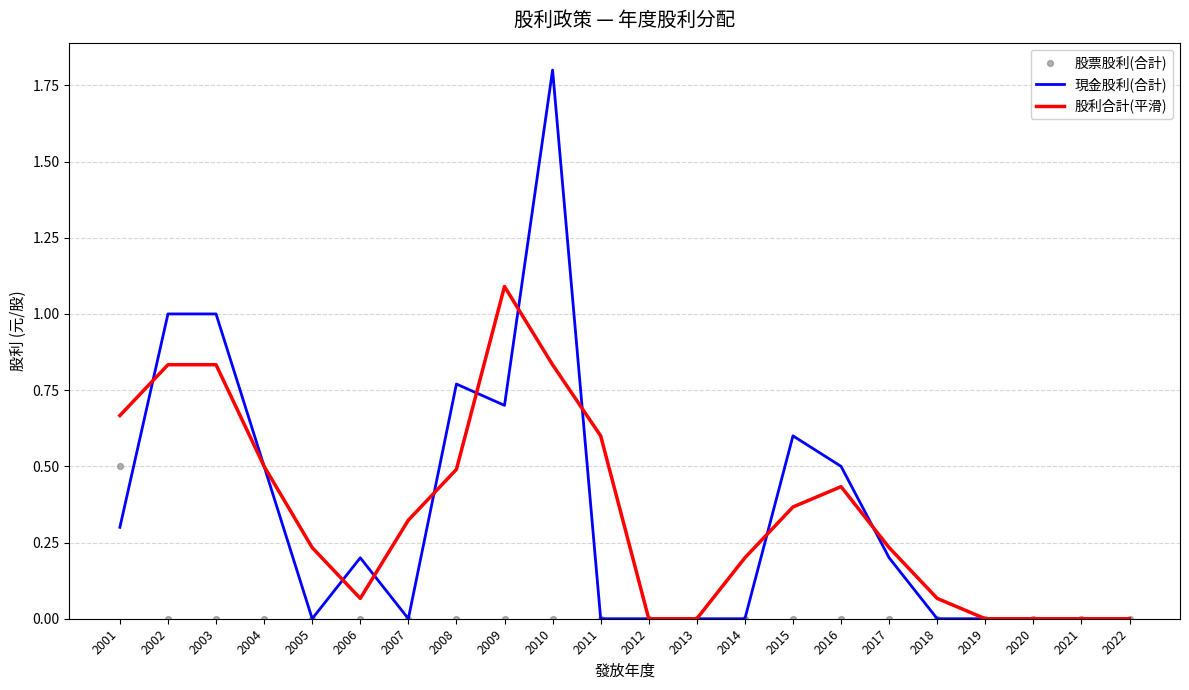

What is the total value across all series at 2016?

0.9